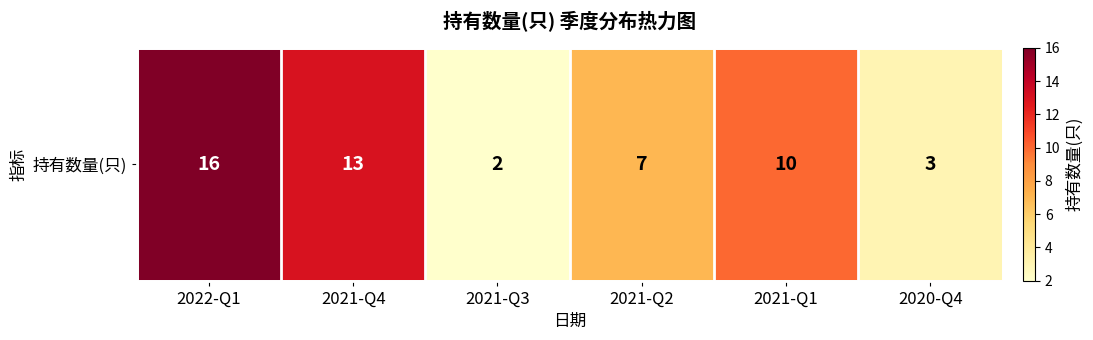

What is the change in value from 2022-Q1 to 2021-Q4?

-3